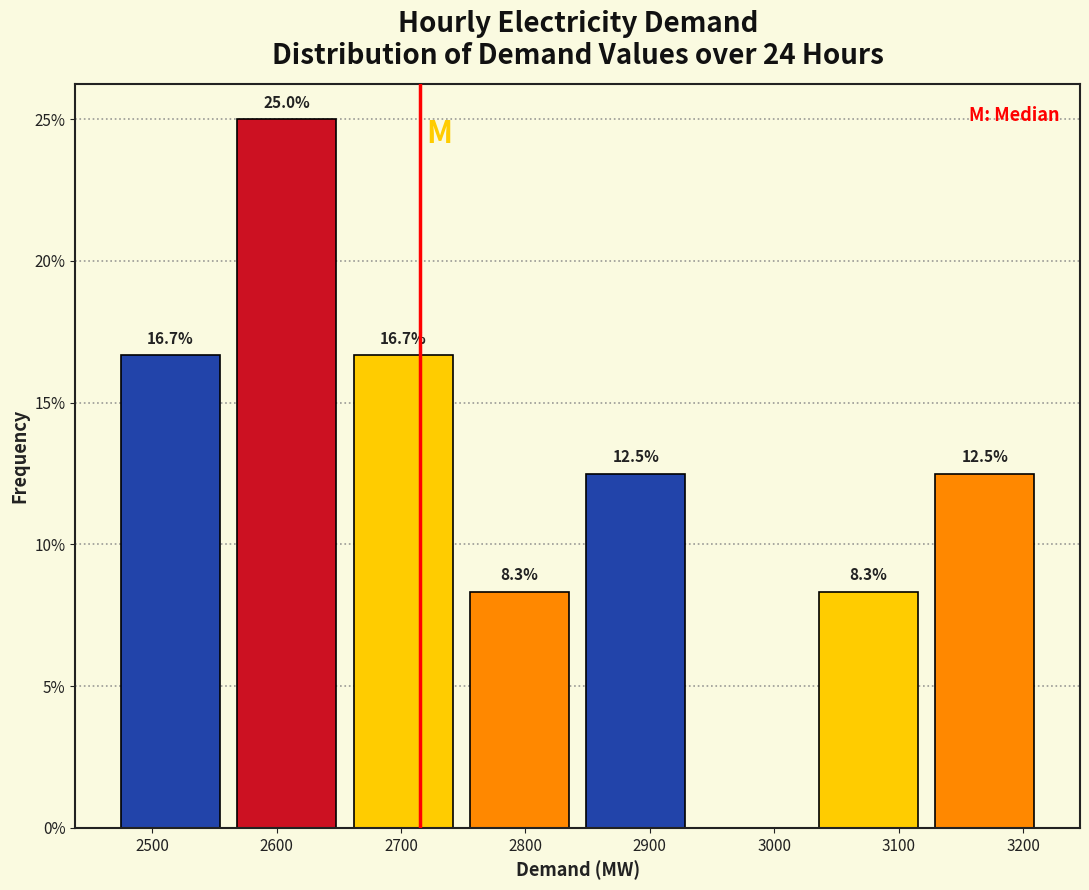

Which range on the x-axis has the tallest bar?

2560 to 2660